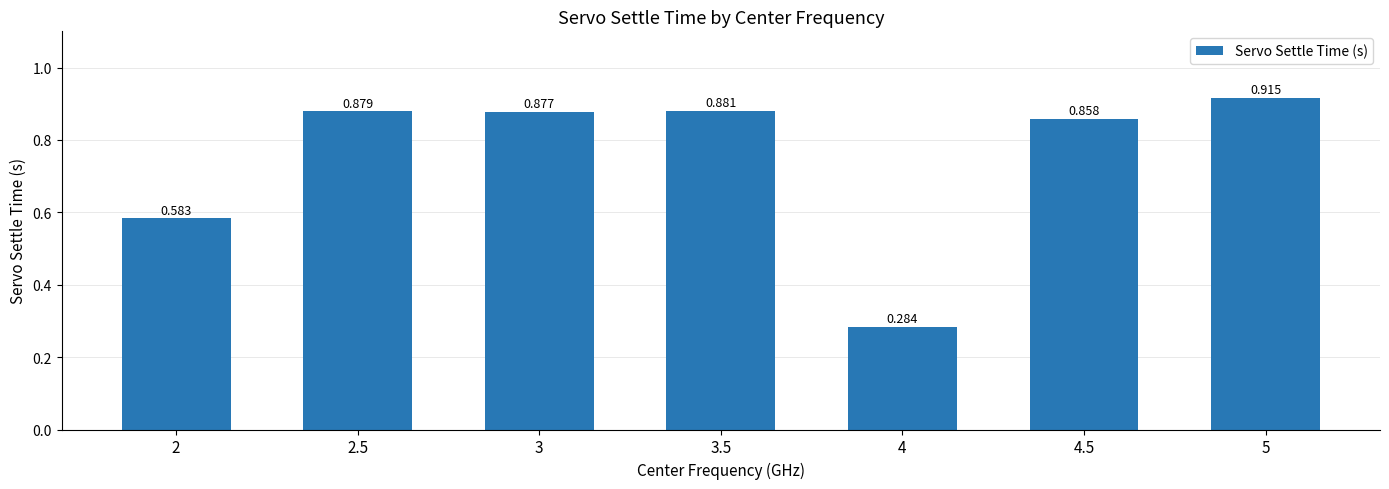

What is the average value?

0.8